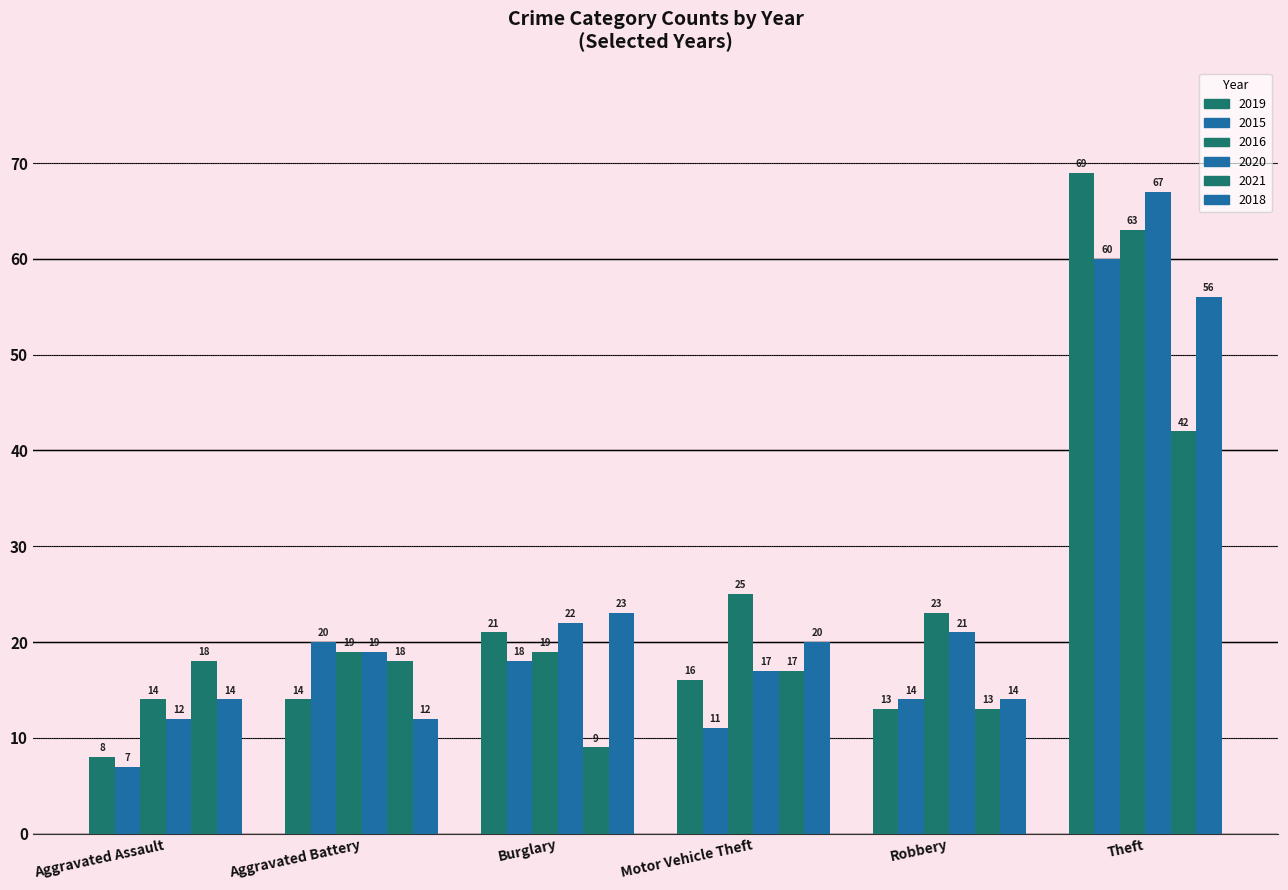

At how many categories does at least one series exceed 38?

1